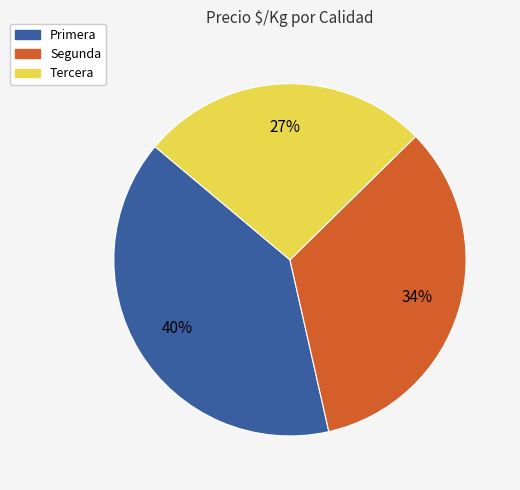

Is it true that Tercera is 15% of the pie?

False